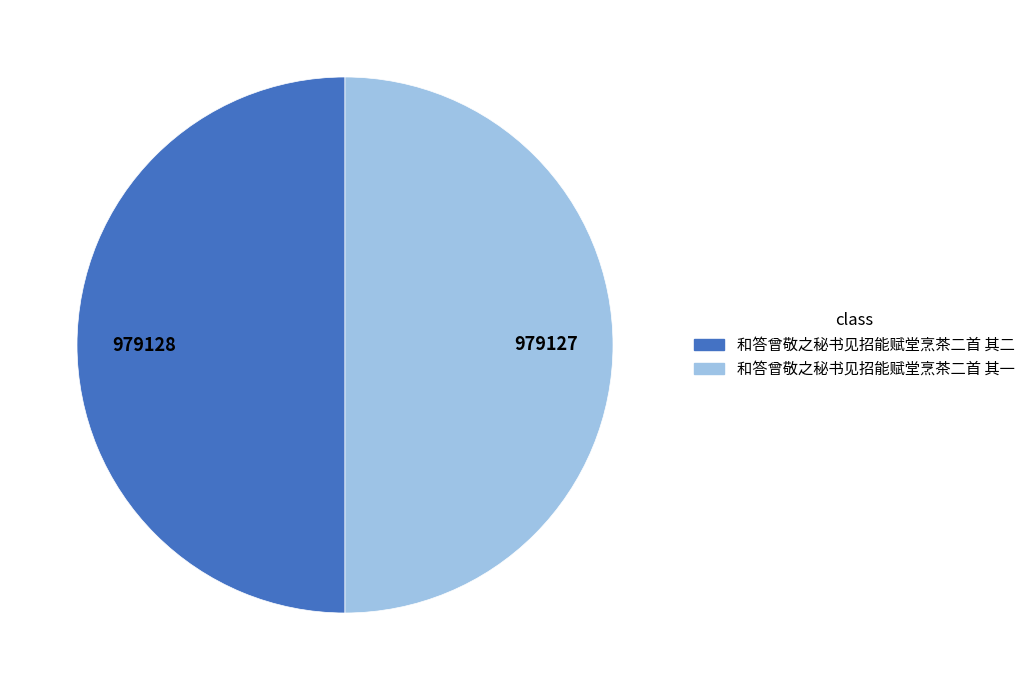

Do 和答曾敬之秘书见招能赋堂烹茶二首 其二 and 和答曾敬之秘书见招能赋堂烹茶二首 其一 together represent more than half of the pie?

Yes